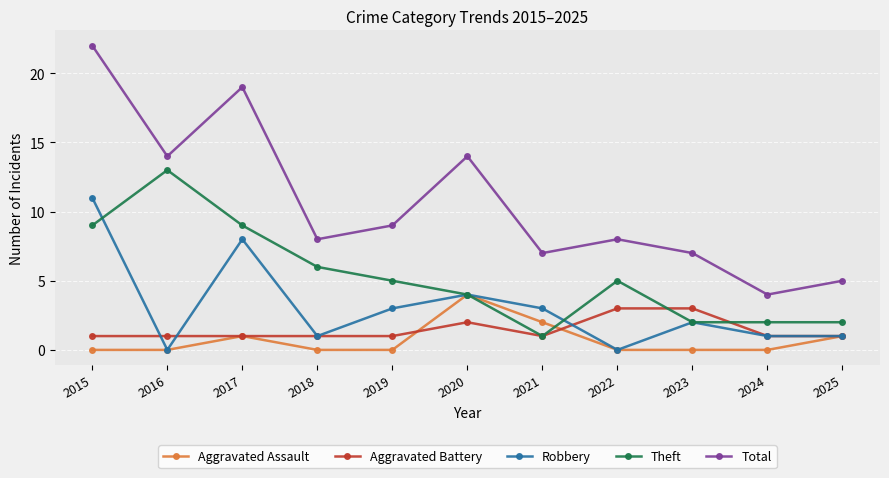

Is the value of Total at 2016 greater than the value of Robbery at 2023?

Yes